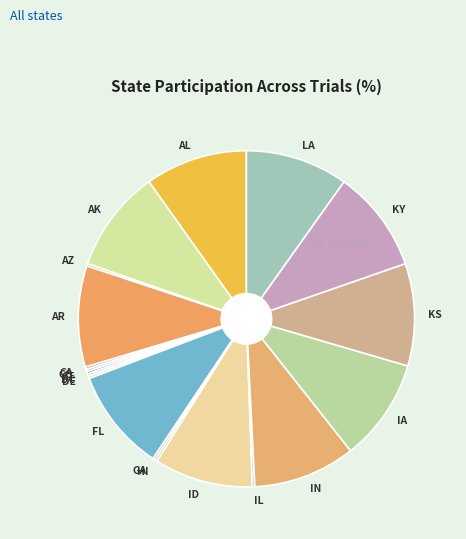

Is there any slice that represents more than half of the pie?

No